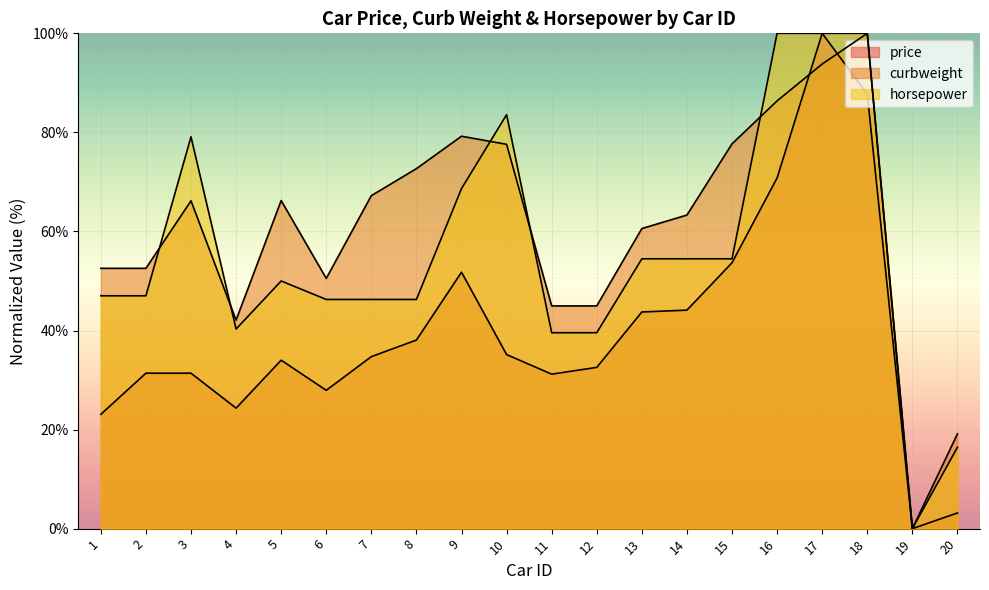

Reading left to right, transcribe all the data shown in this chart.

price: 23.1	31.4	31.4	24.3	34.0	27.9	34.7	38.1	51.8	35.1	31.2	32.6	43.7	44.1	53.7	70.8	100.0	87.7	0.0	3.2
curbweight: 52.6	52.6	66.2	42.1	66.2	50.5	67.2	72.7	79.2	77.6	45.0	45.0	60.6	63.3	77.7	86.4	93.8	100.0	0.0	19.1
horsepower: 47.0	47.0	79.1	40.3	50.0	46.3	46.3	46.3	68.7	83.6	39.6	39.6	54.5	54.5	54.5	100.0	100.0	100.0	0.0	16.4